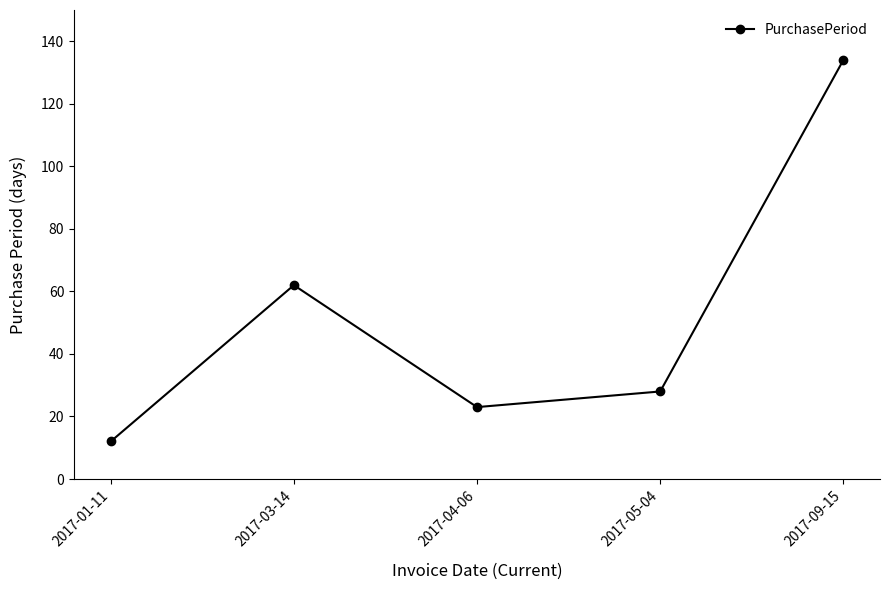

Approximately how many times larger is the value at 2017-05-04 compared to 2017-04-06?

1.2